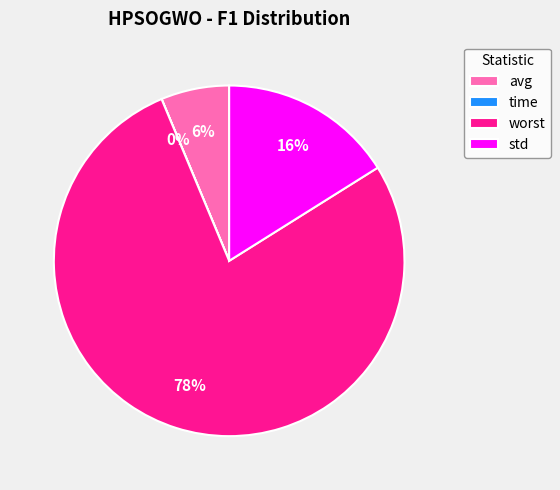

True or false: worst accounts for 67% of the total.

False